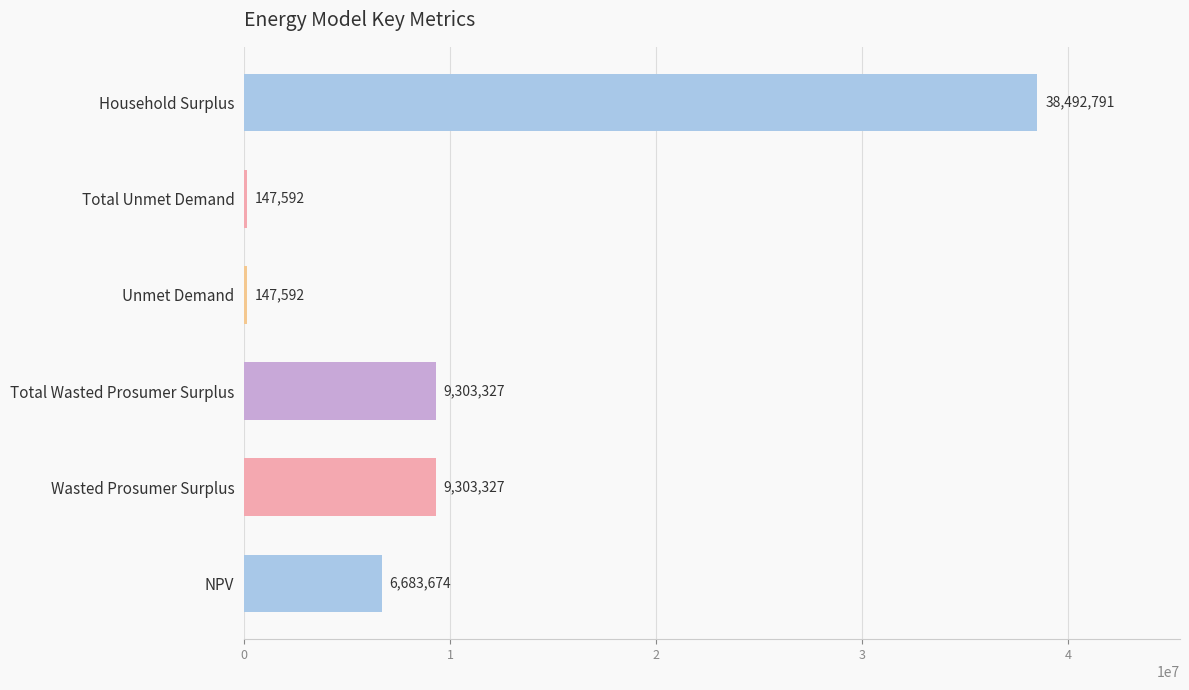

What is the approximate value at NPV?

6683674.4